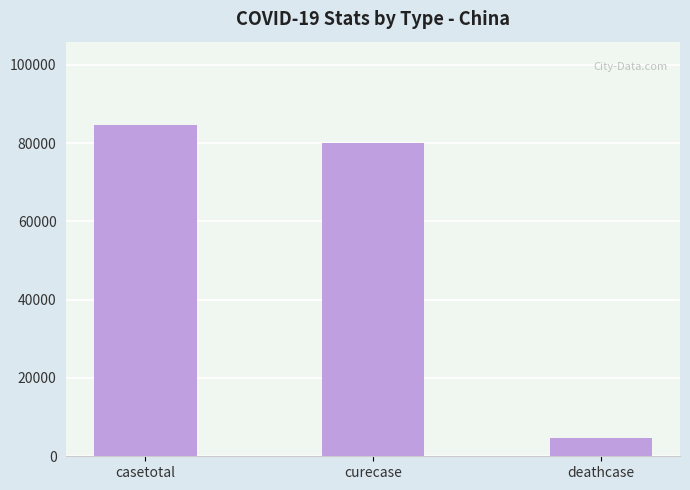

Reading left to right, extract all data points from this chart.

84729	79906	4645